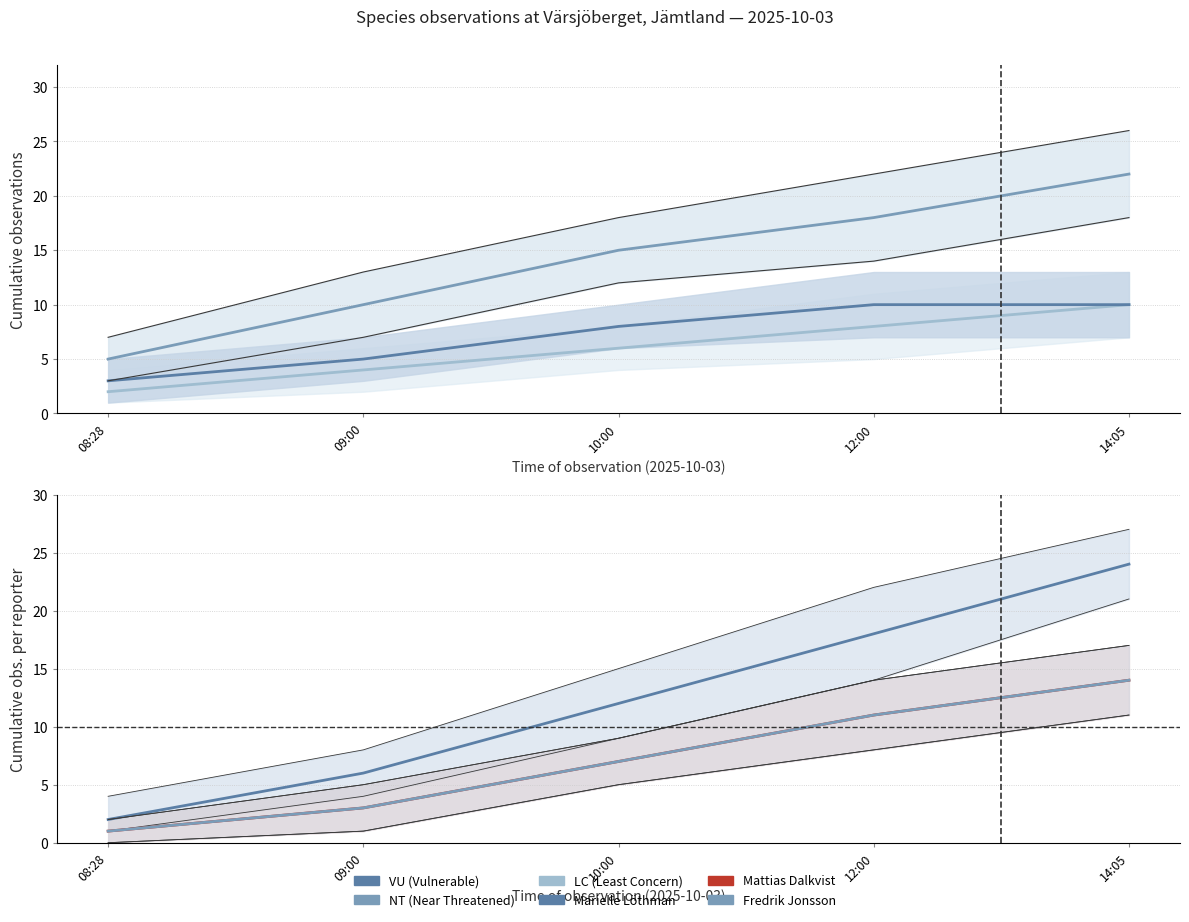

How many data points does each series have?

5